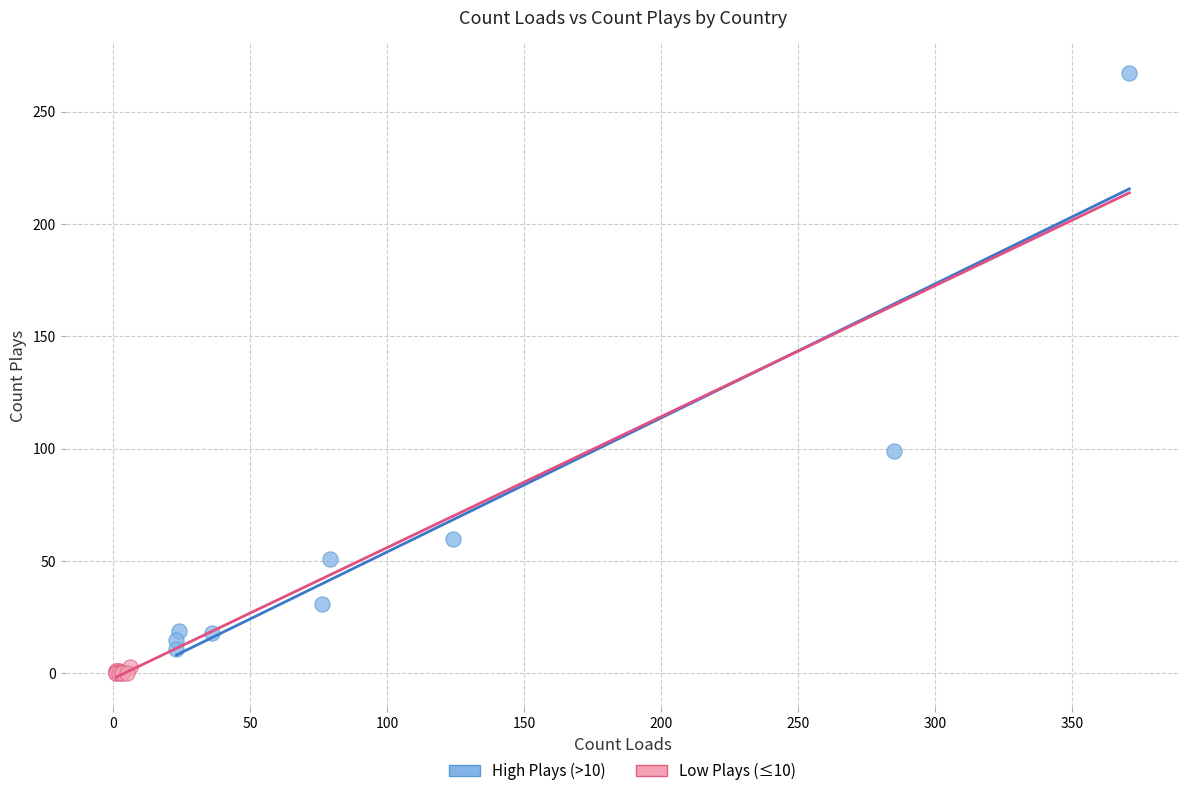

Which series contains the highest Y value?

High Plays (>10)